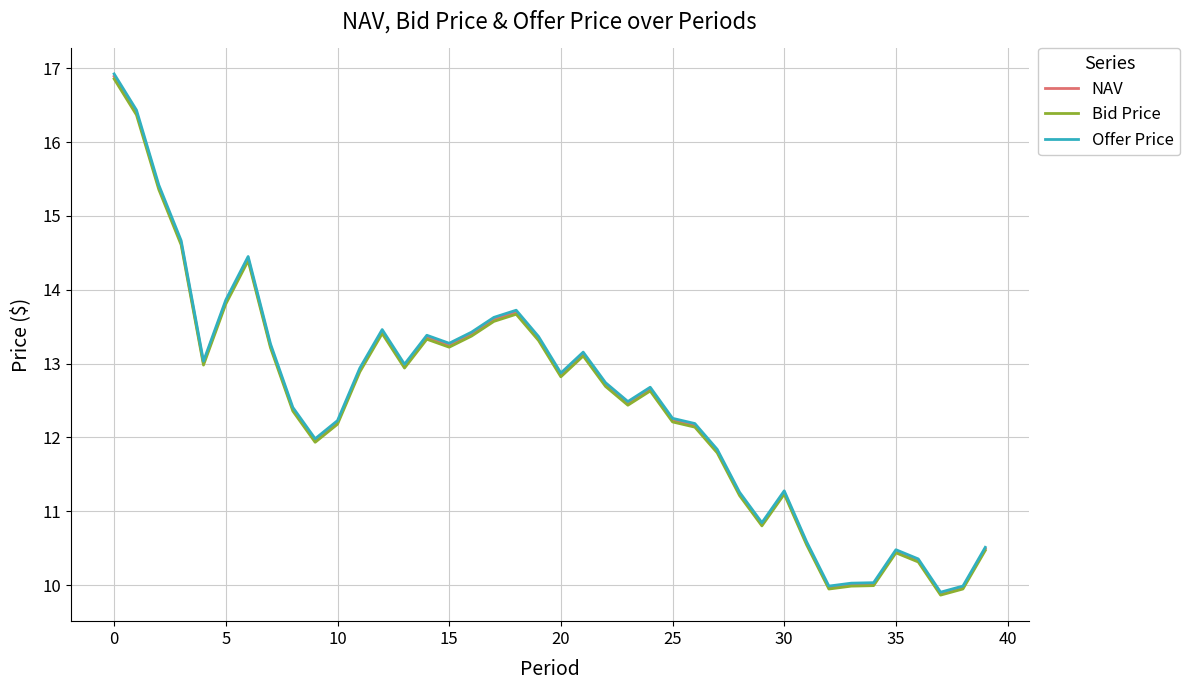

True or false: NAV and Bid Price intersect in this chart.

False